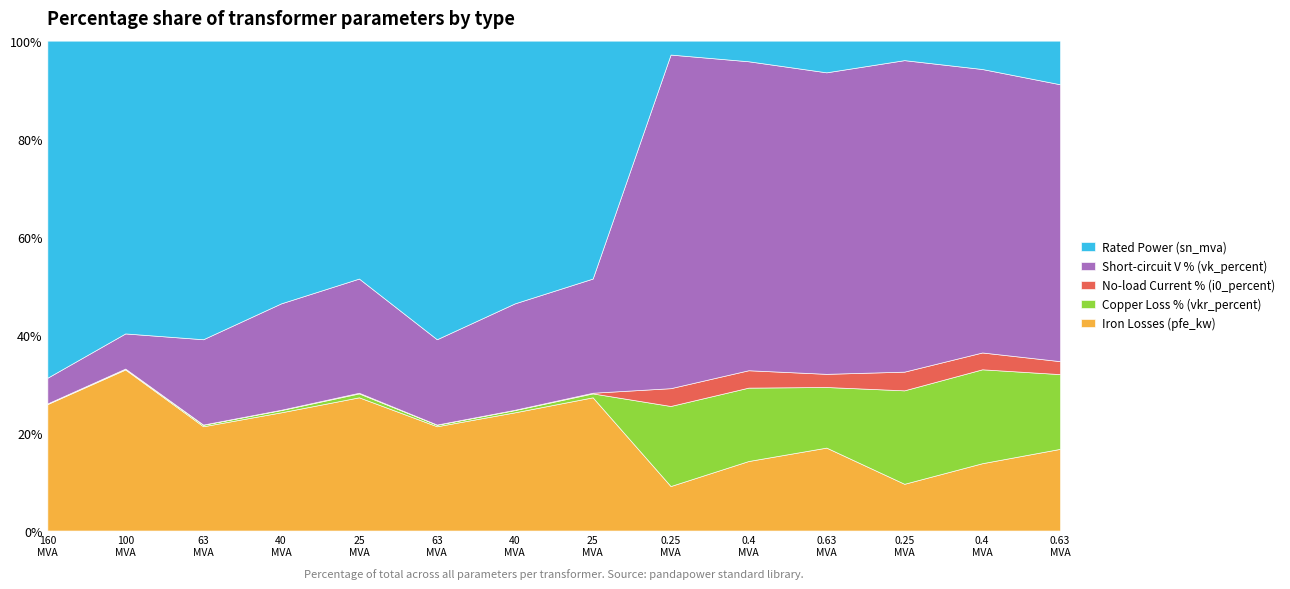

At which category is the sum across all series the highest?

160 MVA 380/110 kV